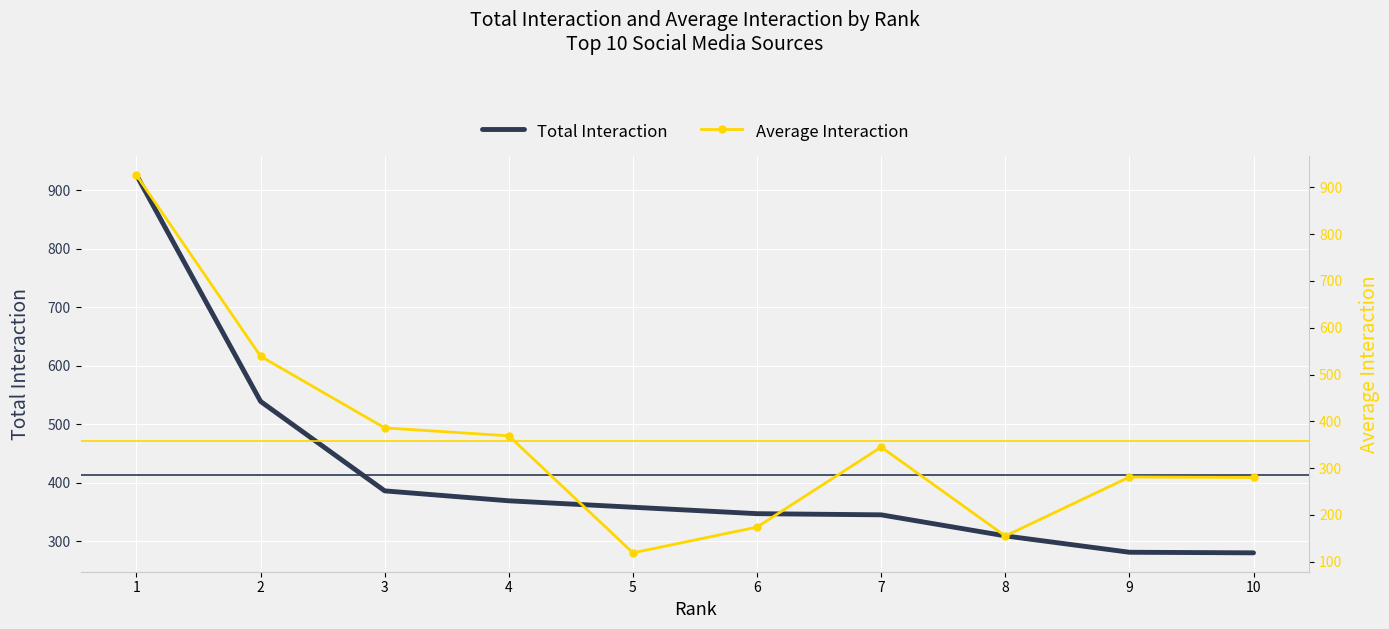

Reading left to right, list all the values displayed in this chart.

Total Interaction: 926	539	386	369	358	347	345	309	281	280
Average Interaction: 926	539	386	369	119	174	345	155	281	280